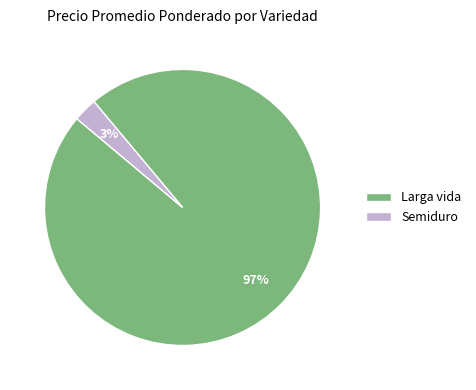

How many segments does this pie chart have?

2